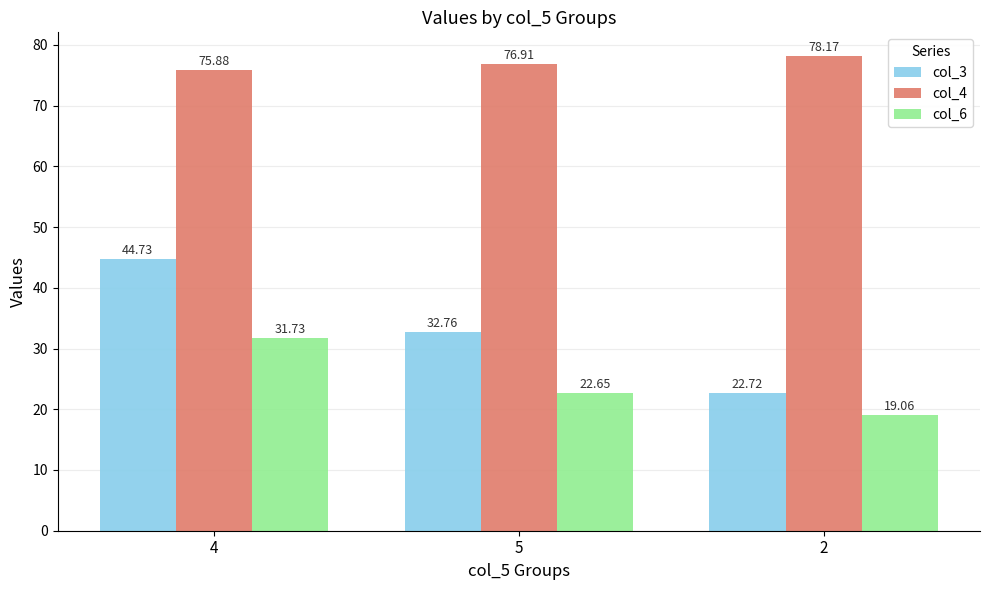

What is the label of the 3rd bar from the left?

2